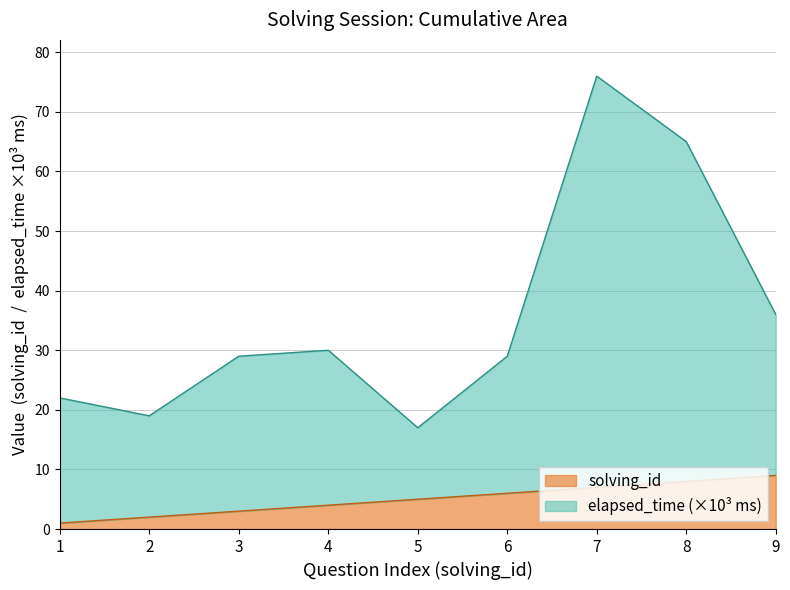

What is the sum of the elapsed_time values at 6 and 9?

65